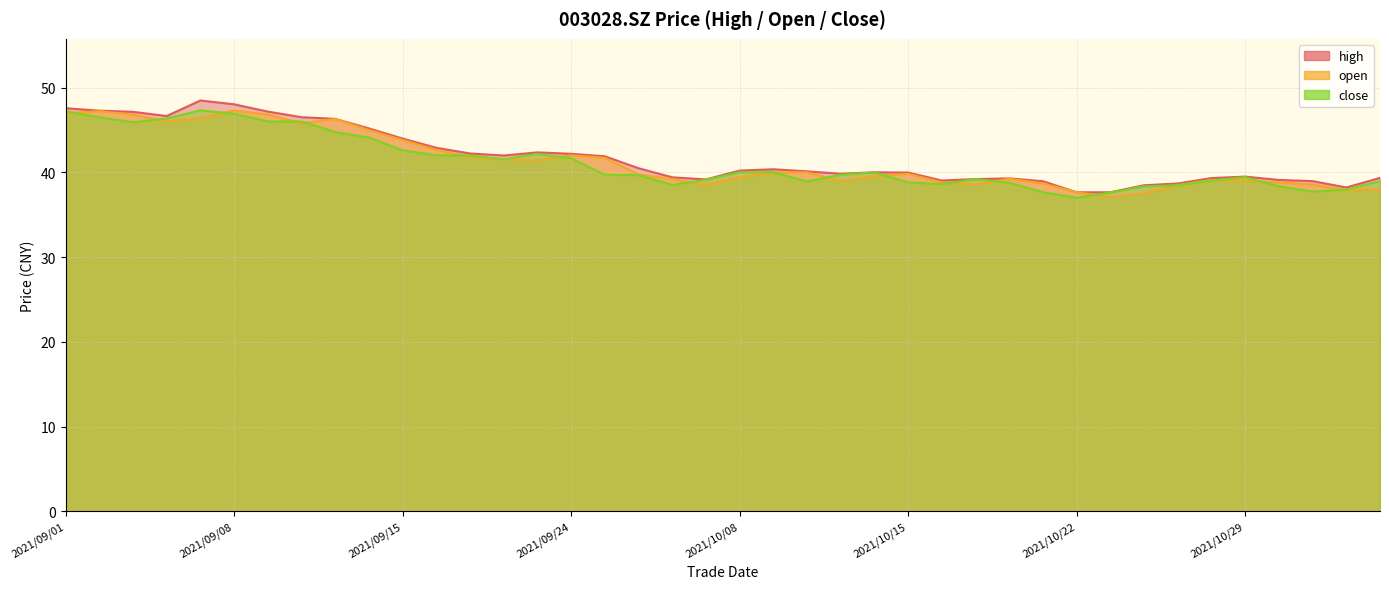

How many times do open and close cross each other?

20